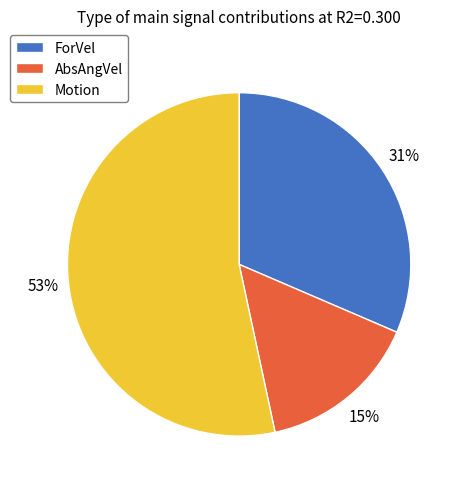

Combined, do AbsAngVel and Motion account for over 50%?

Yes